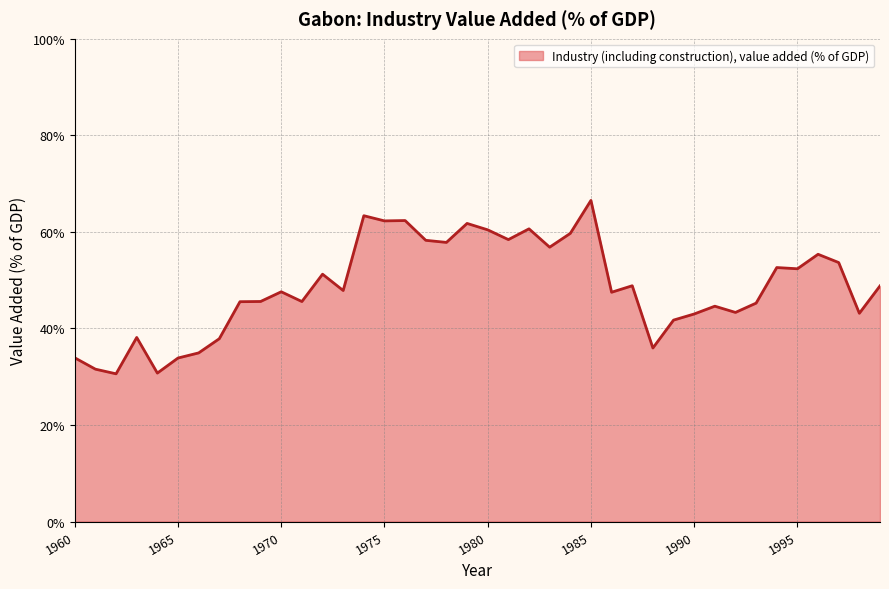

Count the number of categories in the chart.

40